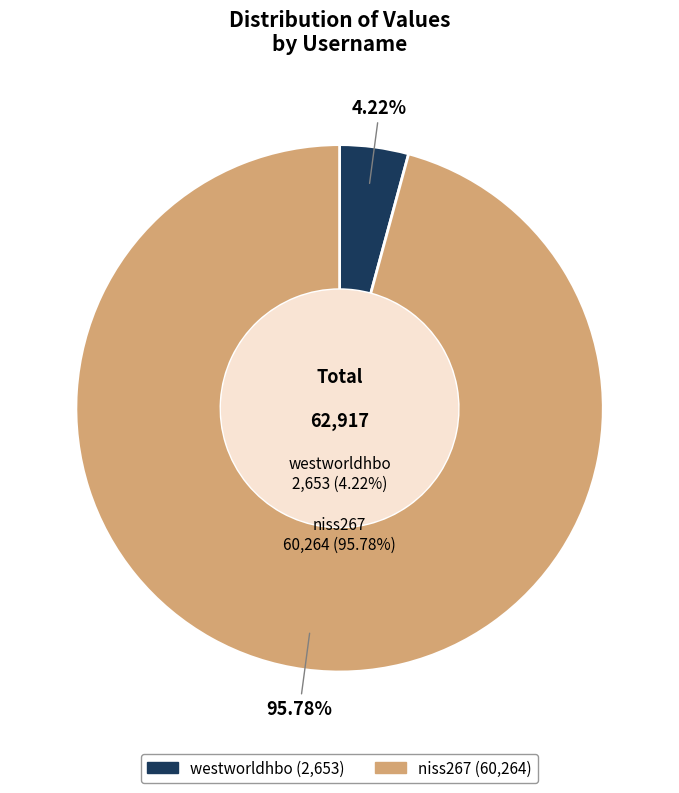

To the nearest percent, what is the difference between the largest and smallest slice percentages?

92%